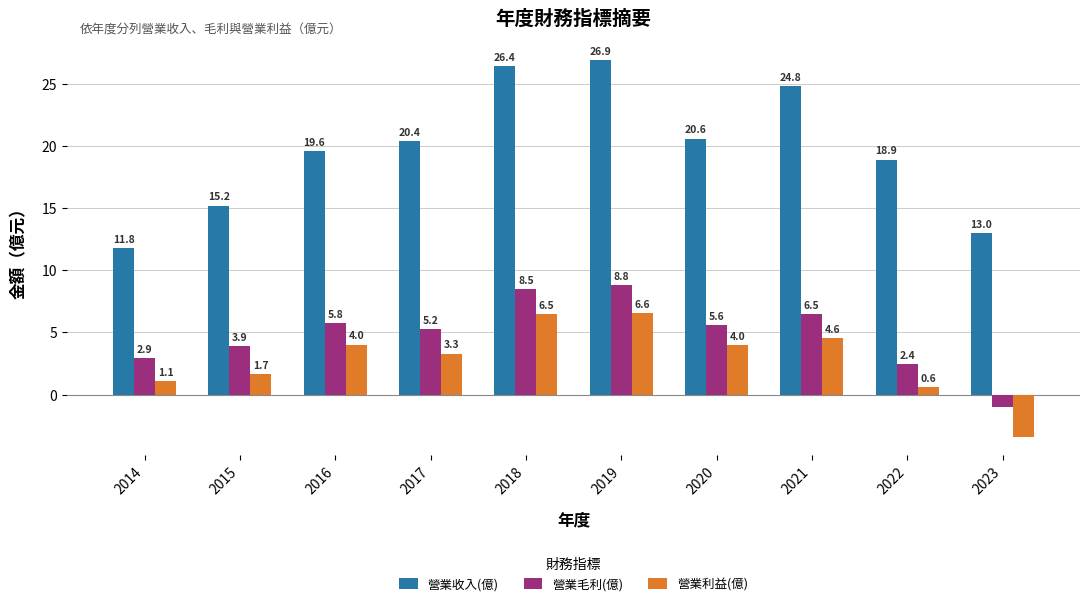

Which category has the lowest value in the 營業利益(億) series?

2023